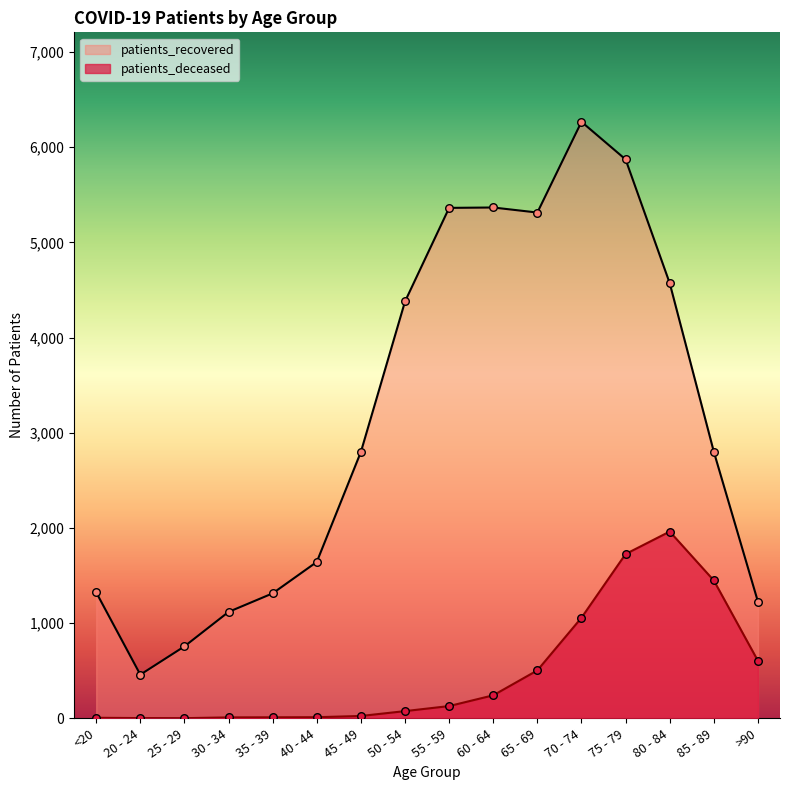

Which series contains the lowest Y value?

patients_deceased